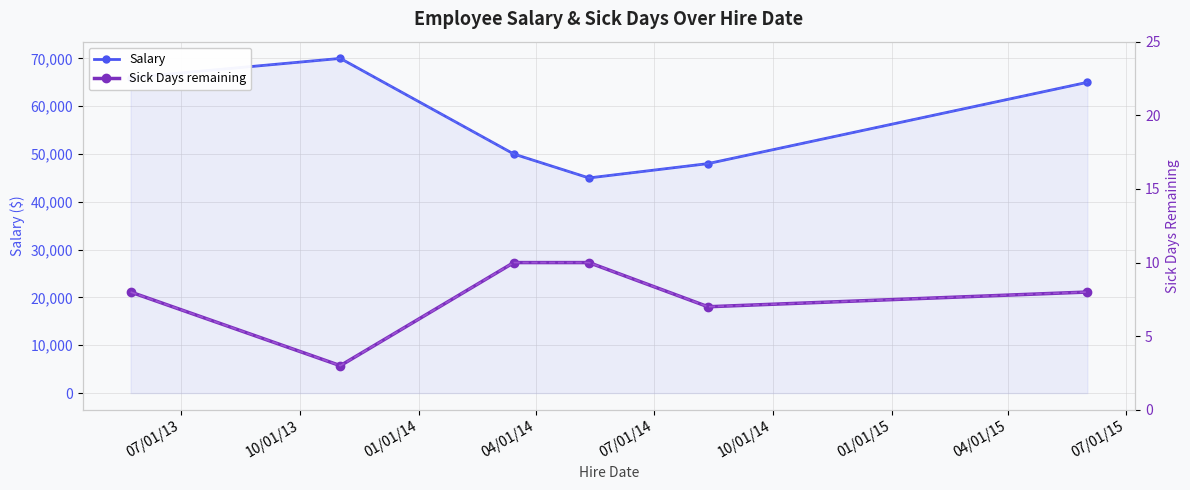

What is the highest value of the Salary series?

70000